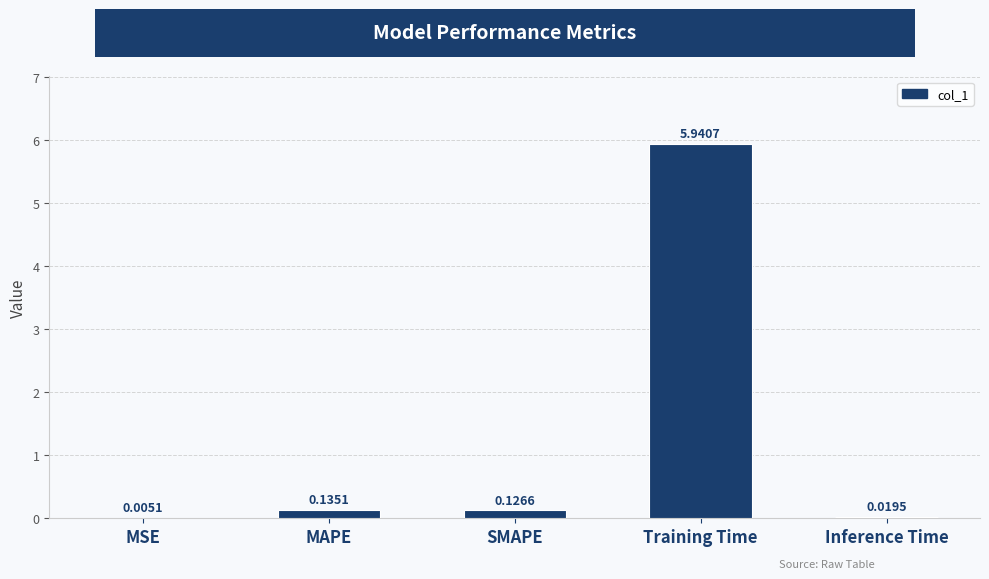

What is the sum of the values at Training Time and SMAPE?

6.1